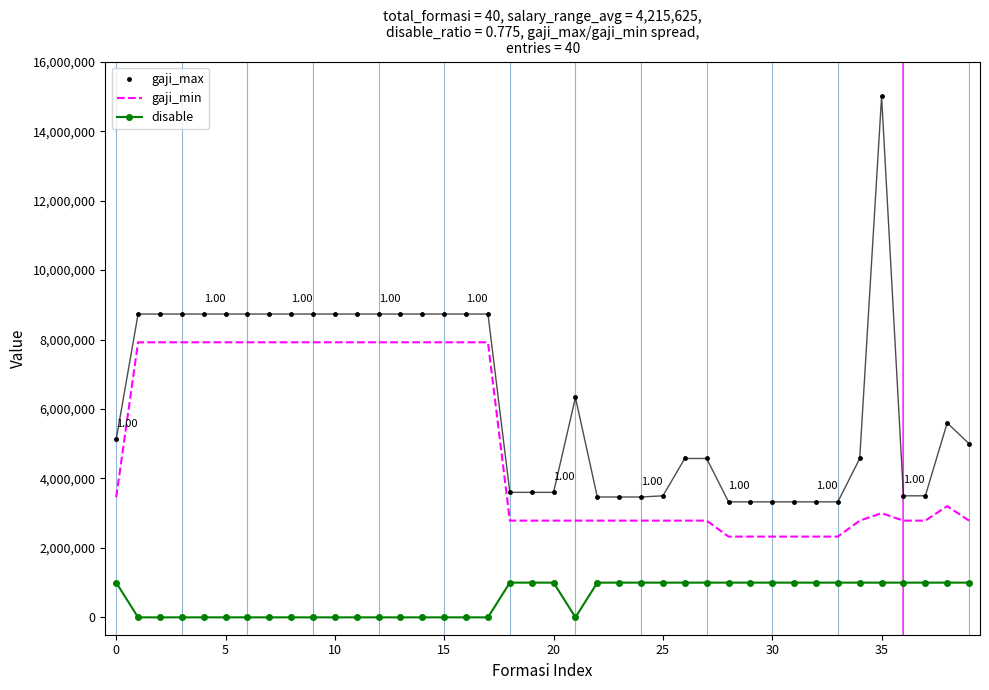

True or false: gaji_max has more than 1 interior local peaks.

True